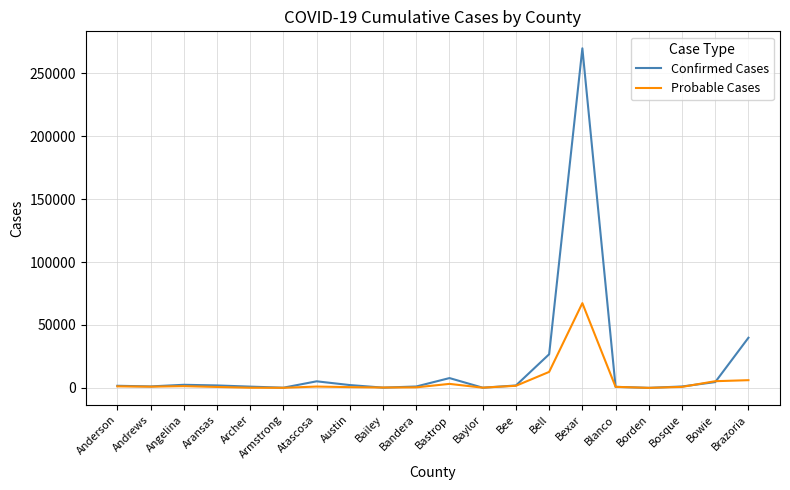

List the series in order of their overall mean, highest first.

Confirmed Cases, Probable Cases